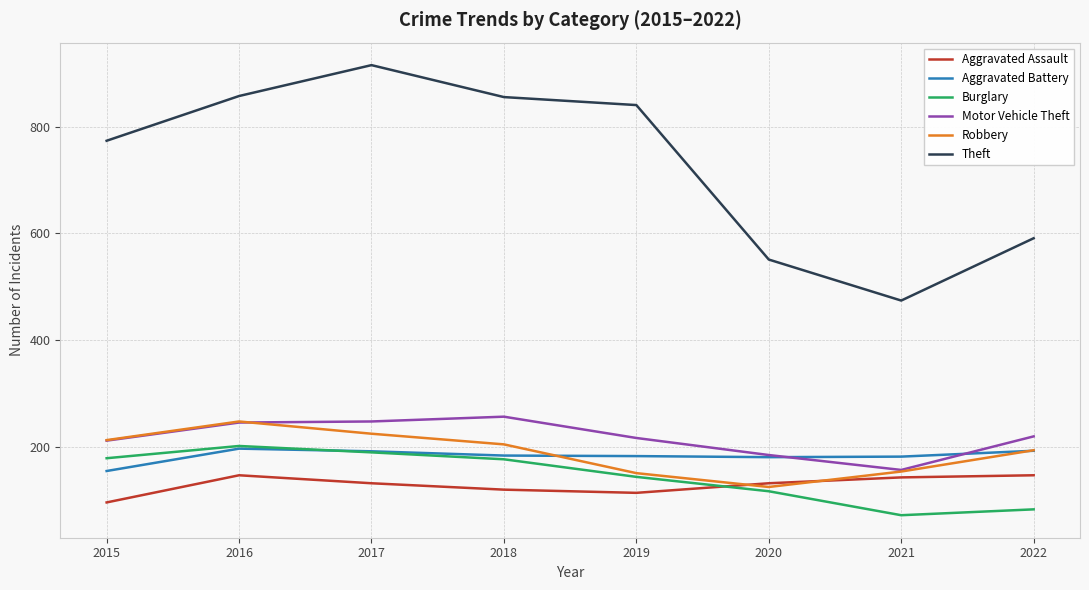

At which category does Burglary reach its first local peak?

2016